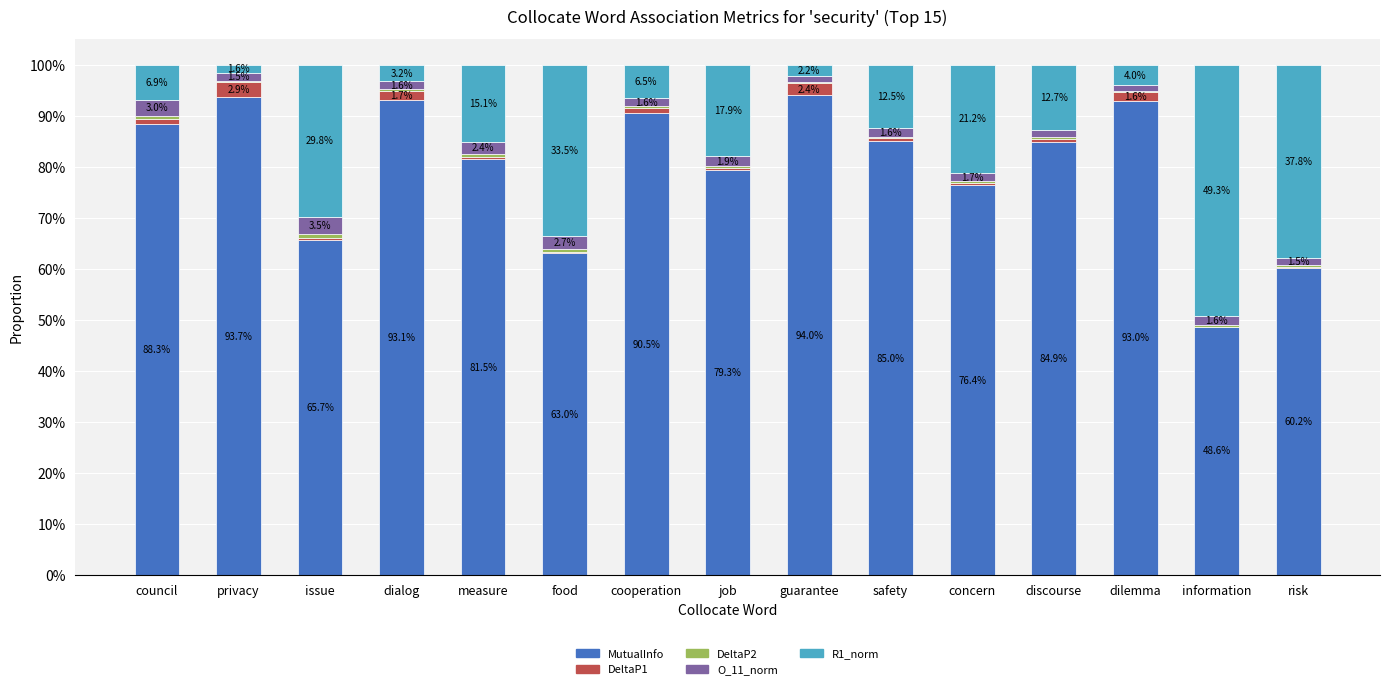

Is it true that DeltaP2 equals 0.0 at information?

False